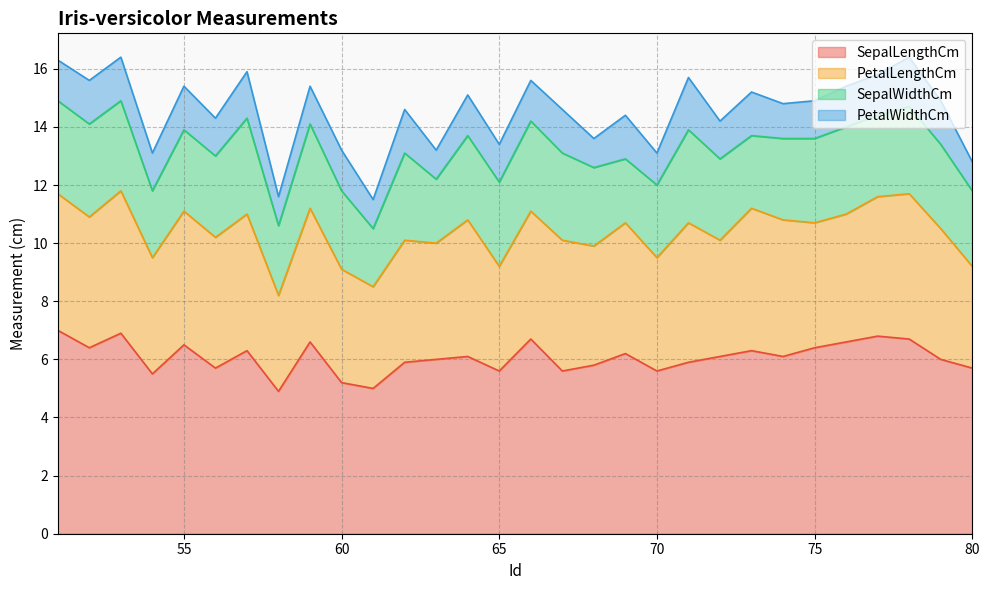

Reading left to right, transcribe all the data shown in this chart.

SepalLengthCm: 51=7.0	52=6.4	53=6.9	54=5.5	55=6.5	56=5.7	57=6.3	58=4.9	59=6.6	60=5.2	61=5.0	62=5.9	63=6.0	64=6.1	65=5.6	66=6.7	67=5.6	68=5.8	69=6.2	70=5.6	71=5.9	72=6.1	73=6.3	74=6.1	75=6.4	76=6.6	77=6.8	78=6.7	79=6.0	80=5.7
PetalLengthCm: 51=4.7	52=4.5	53=4.9	54=4.0	55=4.6	56=4.5	57=4.7	58=3.3	59=4.6	60=3.9	61=3.5	62=4.2	63=4.0	64=4.7	65=3.6	66=4.4	67=4.5	68=4.1	69=4.5	70=3.9	71=4.8	72=4.0	73=4.9	74=4.7	75=4.3	76=4.4	77=4.8	78=5.0	79=4.5	80=3.5
SepalWidthCm: 51=3.2	52=3.2	53=3.1	54=2.3	55=2.8	56=2.8	57=3.3	58=2.4	59=2.9	60=2.7	61=2.0	62=3.0	63=2.2	64=2.9	65=2.9	66=3.1	67=3.0	68=2.7	69=2.2	70=2.5	71=3.2	72=2.8	73=2.5	74=2.8	75=2.9	76=3.0	77=2.8	78=3.0	79=2.9	80=2.6
PetalWidthCm: 51=1.4	52=1.5	53=1.5	54=1.3	55=1.5	56=1.3	57=1.6	58=1.0	59=1.3	60=1.4	61=1.0	62=1.5	63=1.0	64=1.4	65=1.3	66=1.4	67=1.5	68=1.0	69=1.5	70=1.1	71=1.8	72=1.3	73=1.5	74=1.2	75=1.3	76=1.4	77=1.4	78=1.7	79=1.5	80=1.0